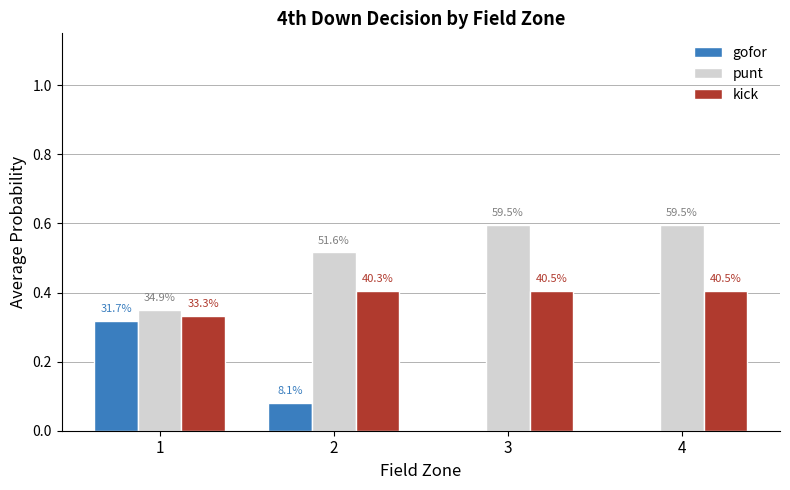

Read the gofor value at 1.

0.3